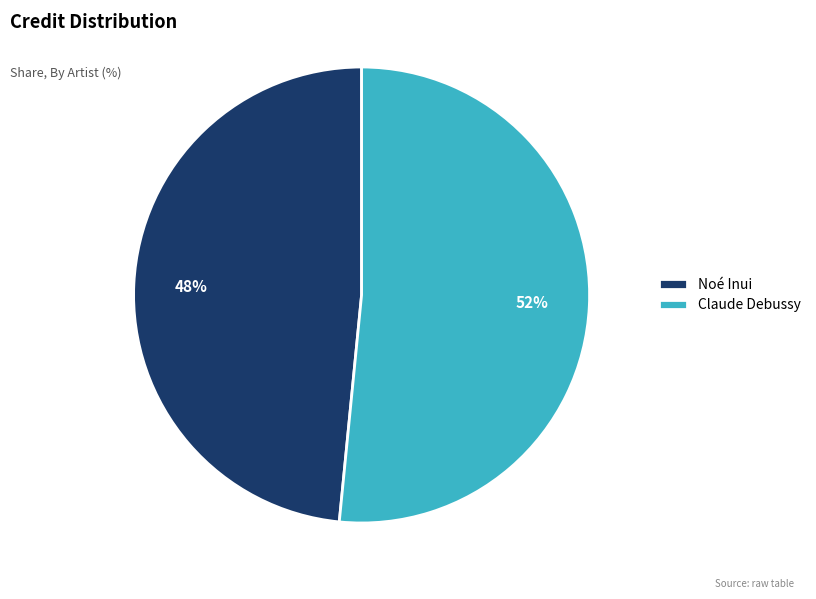

To the nearest percent, what is the combined percentage of Noé Inui and Claude Debussy?

100%